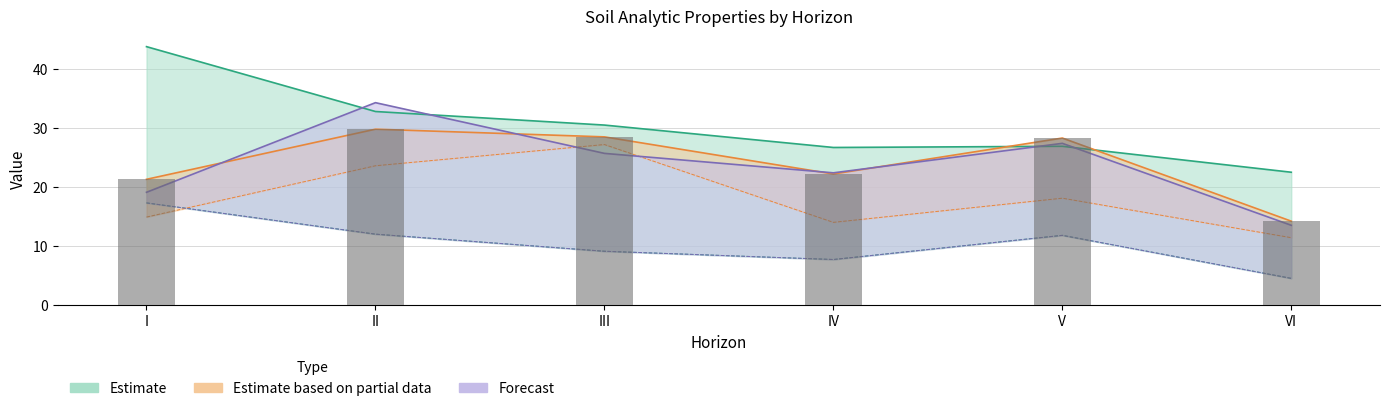

What is the difference between the values at I and VI?

7.1